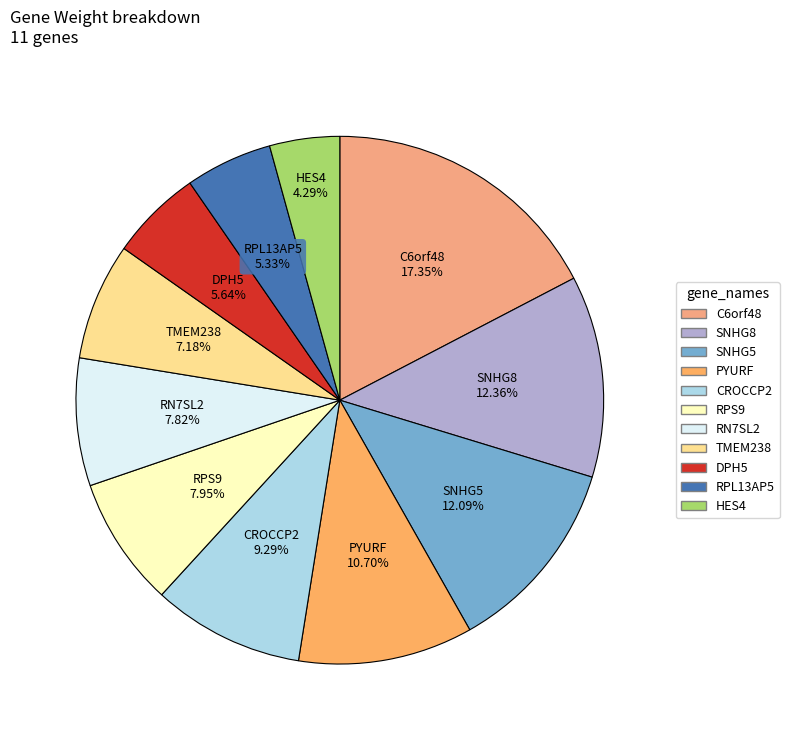

To the nearest percent, what is the combined percentage of C6orf48 and PYURF?

28%